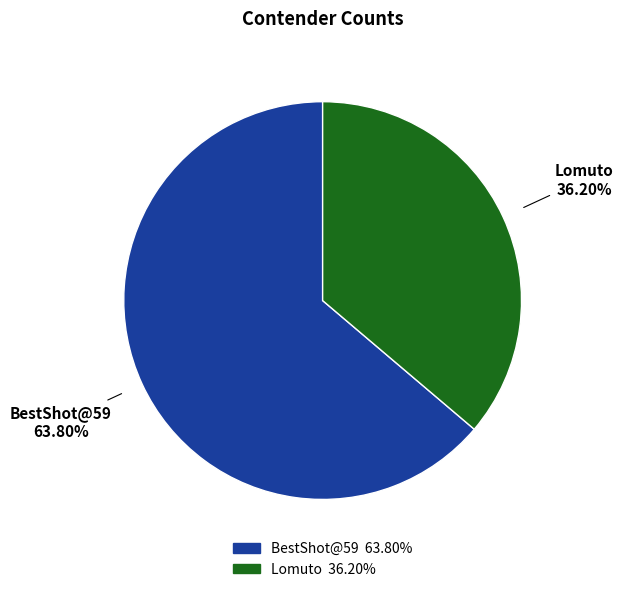

To the nearest percent, what portion does Lomuto represent?

36%